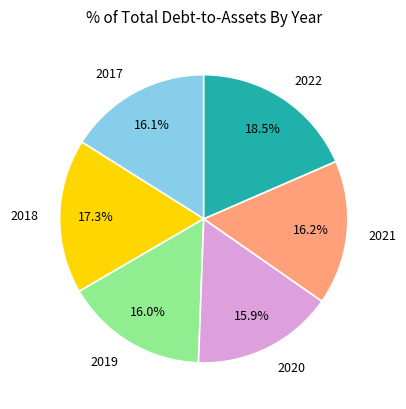

What percentage is NOT represented by 2017?

83.9%